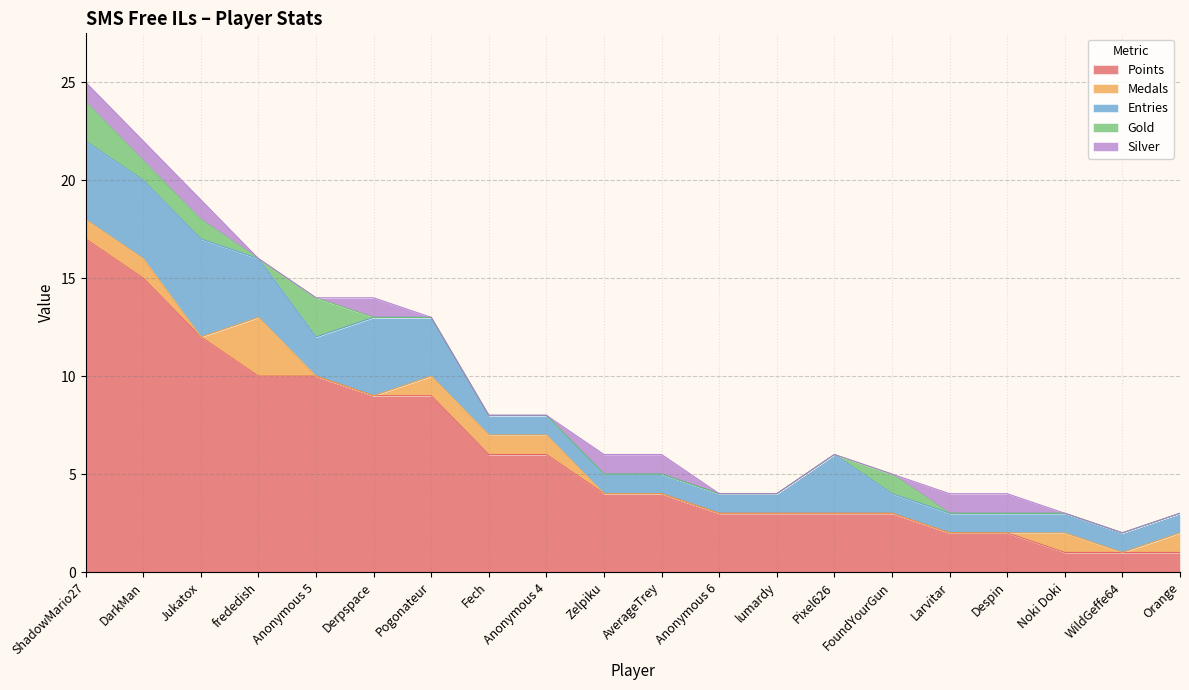

In Entries, how many points are higher than both neighbors (excluding endpoints)?

3